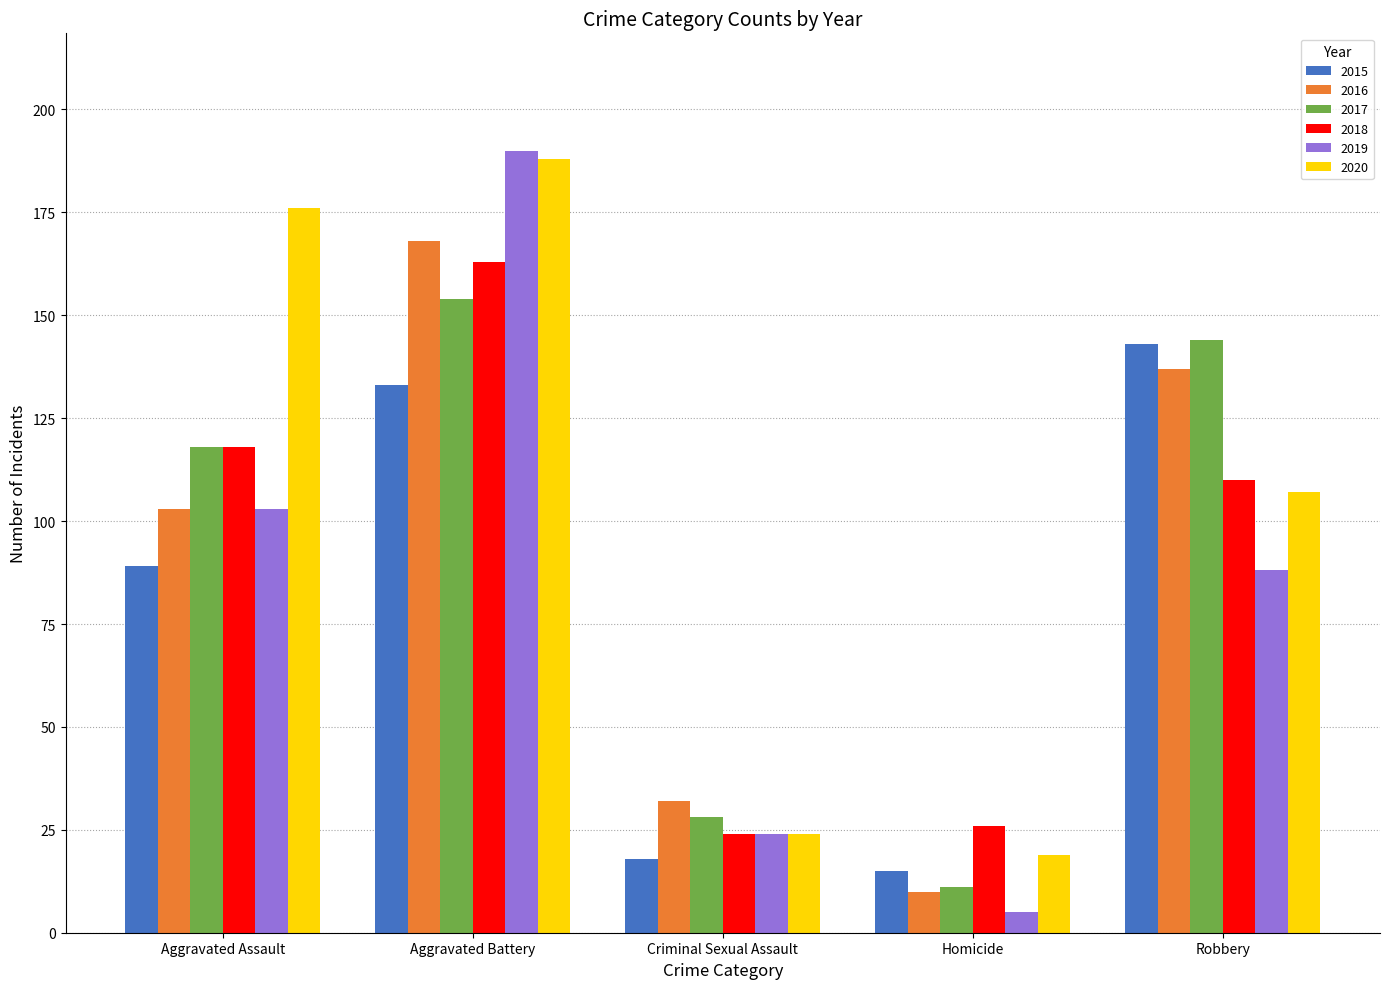

What is the difference between the maximum and minimum values in the 2020 series?

169